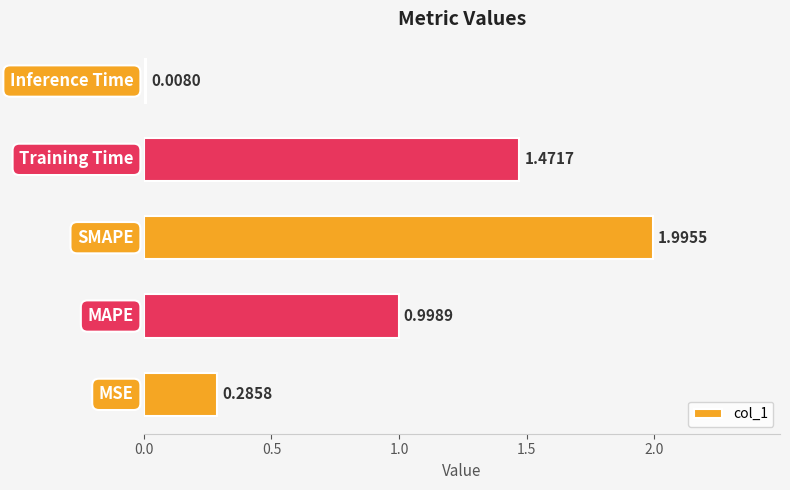

What is the difference between the second highest and second lowest values?

1.2